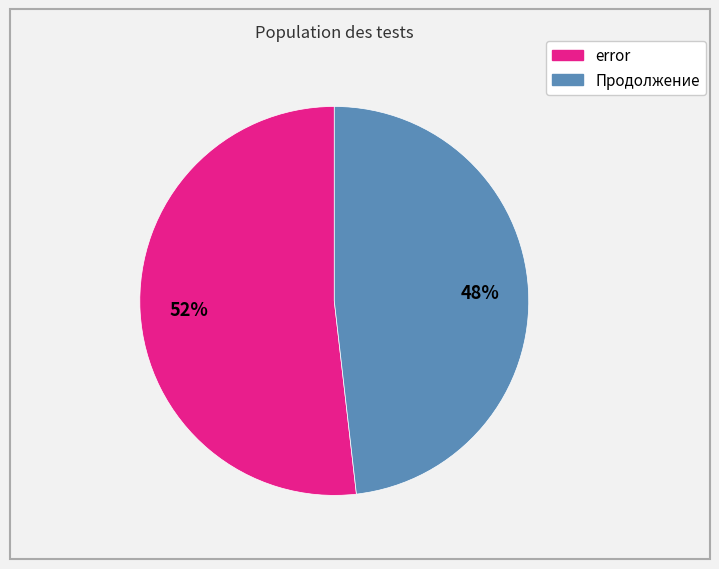

Is the sum of Продолжение and error greater than half?

Yes